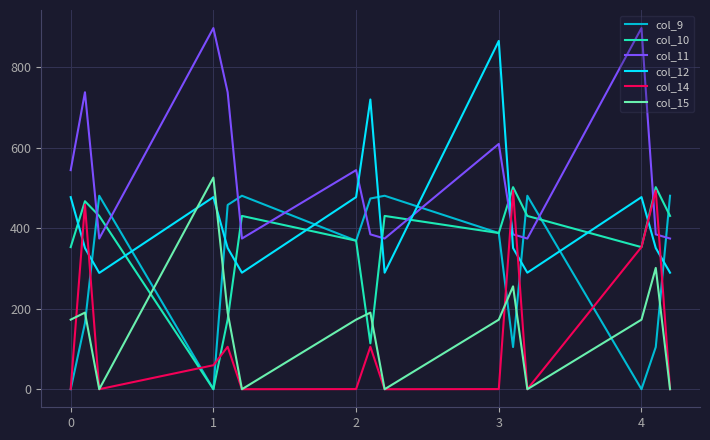

Rank the series by their maximum value, from highest to lowest.

col_11, col_12, col_15, col_10, col_14, col_9